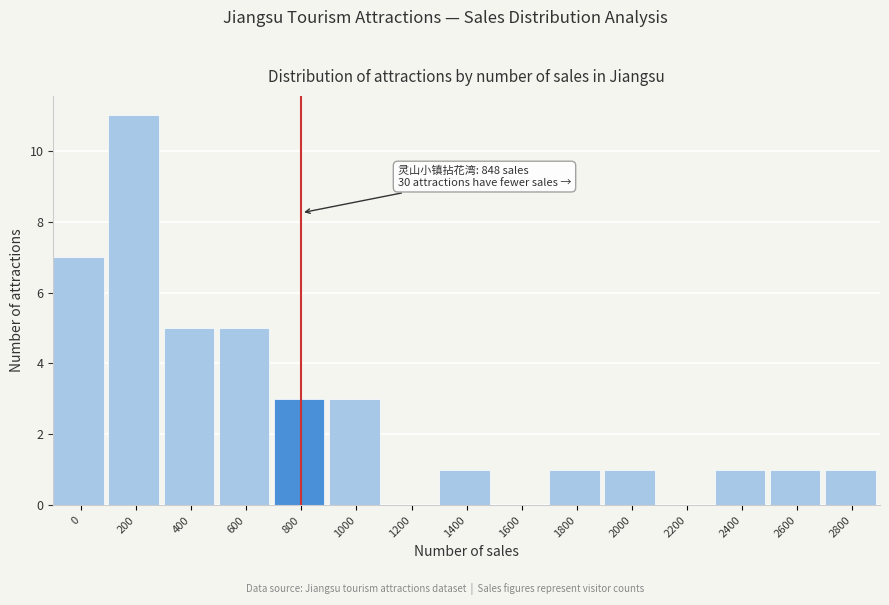

Reading left to right, what are all the values shown in this chart?

0=7	200=11	400=5	600=5	800=3	1000=3	1200=0	1400=1	1600=0	1800=1	2000=1	2200=0	2400=1	2600=1	2800=1